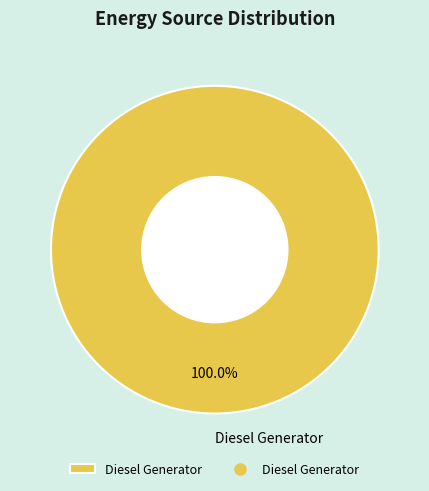

To the nearest percent, what percentage of the pie is Diesel Generator?

100%